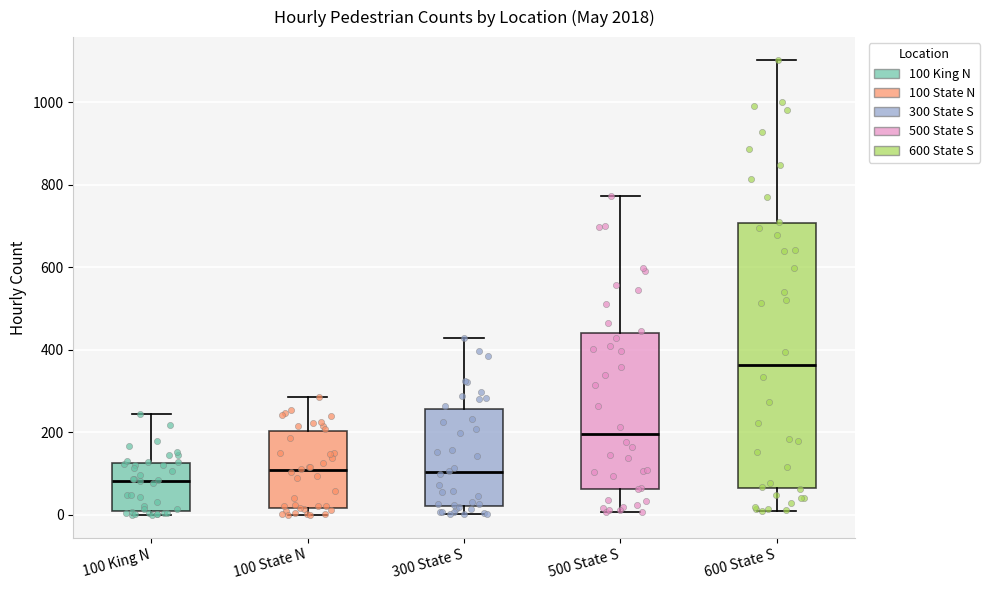

Reading left to right, transcribe this box plot: for each box, give where its median line is, the range the box spans, and where its two whiskers end, as read against the y-axis. The values are not printed on the chart, so give them approximately, as read against the axis.

100 King N: median 80, box 0 to 120, whiskers 0 (just below the box's lower edge) to 240
100 State N: median 100, box 20 to 200, whiskers 0 to 280
300 State S: median 100, box 20 to 260, whiskers 0 to 420
500 State S: median 200, box 60 to 440, whiskers 0 to 780
600 State S: median 360, box 60 to 700, whiskers 20 to 1100